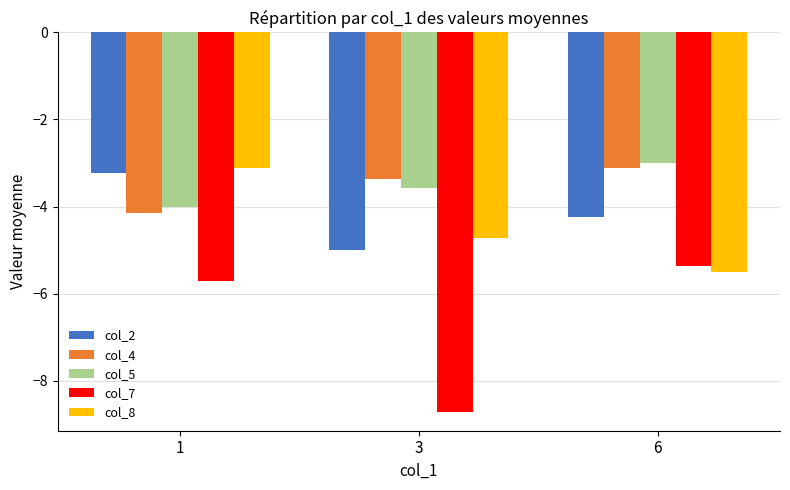

Which category has the highest value across all series?

6